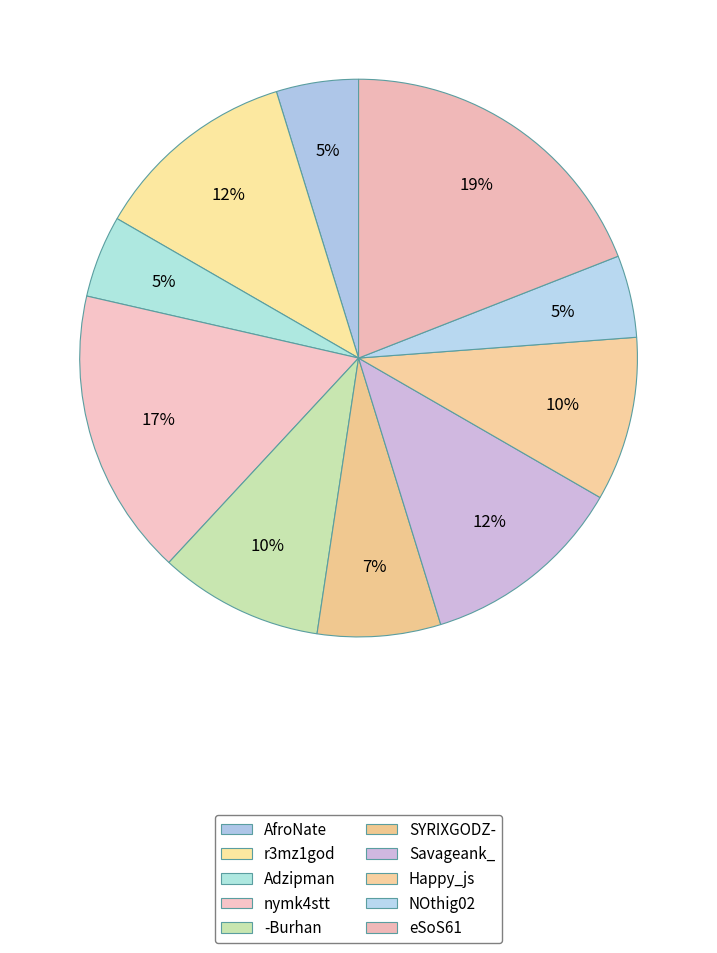

Do Adzipman and Savageank_ together represent more than half of the pie?

No